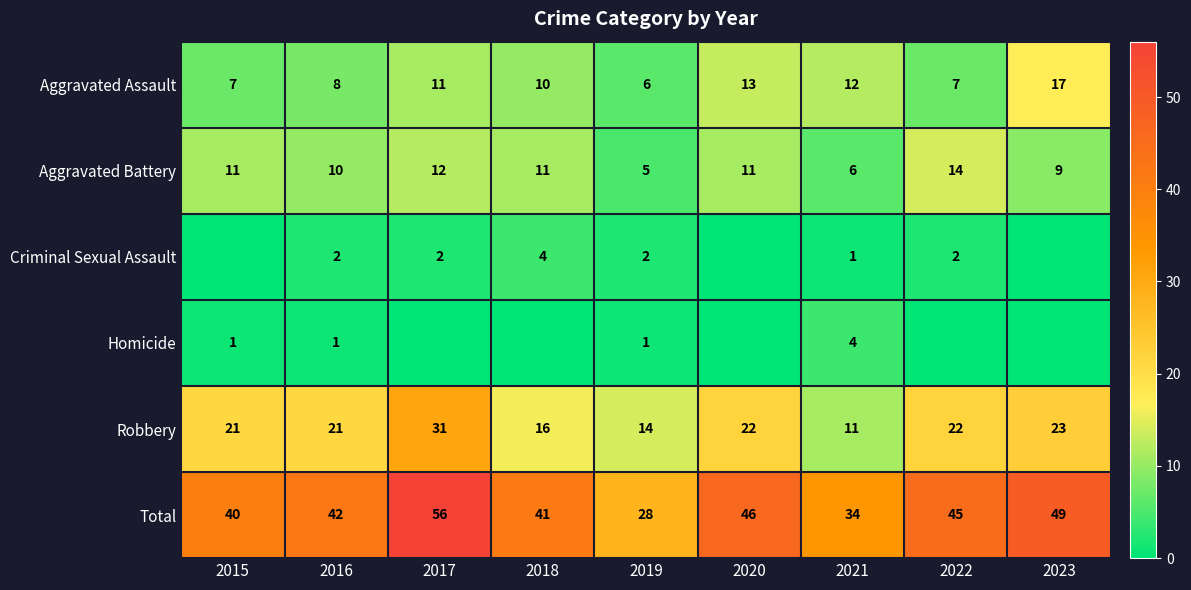

What is the difference between the highest and lowest values at 2021?

33